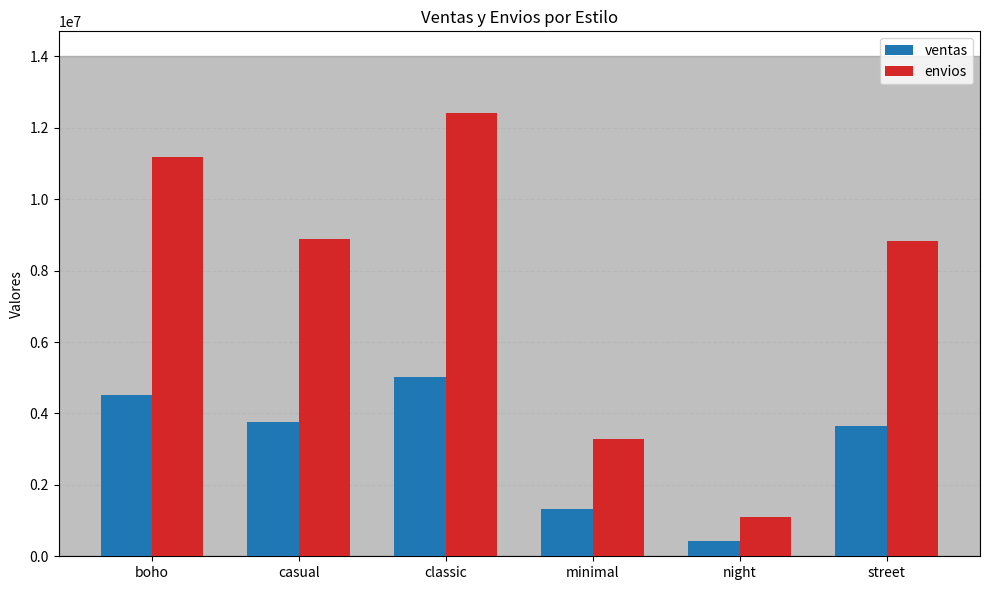

At how many categories does at least one series exceed 9398804?

2